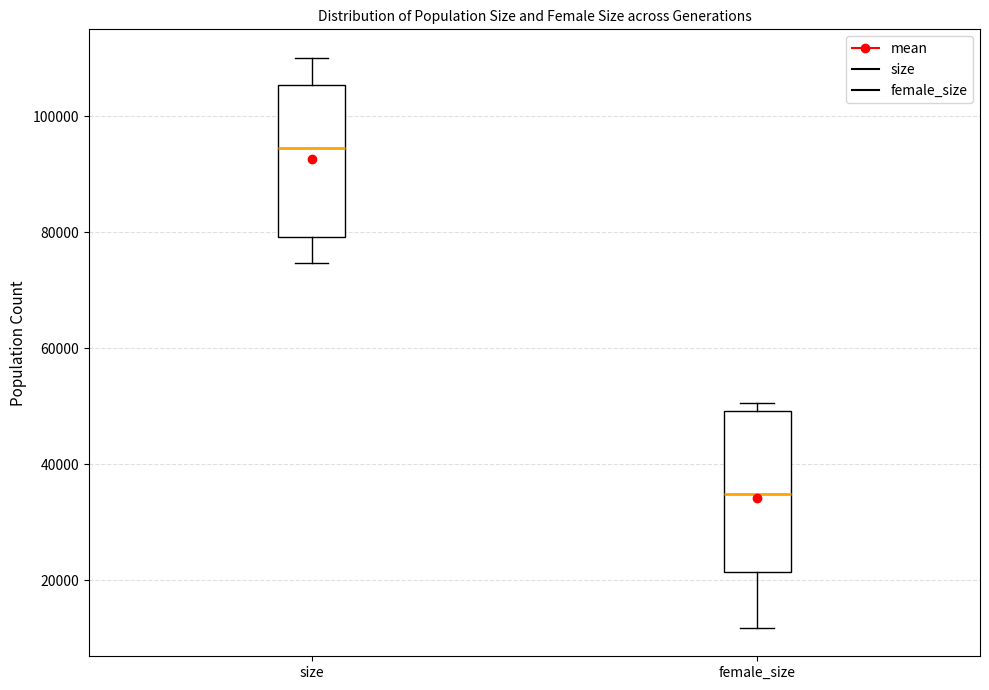

Which box's median line is the highest?

size